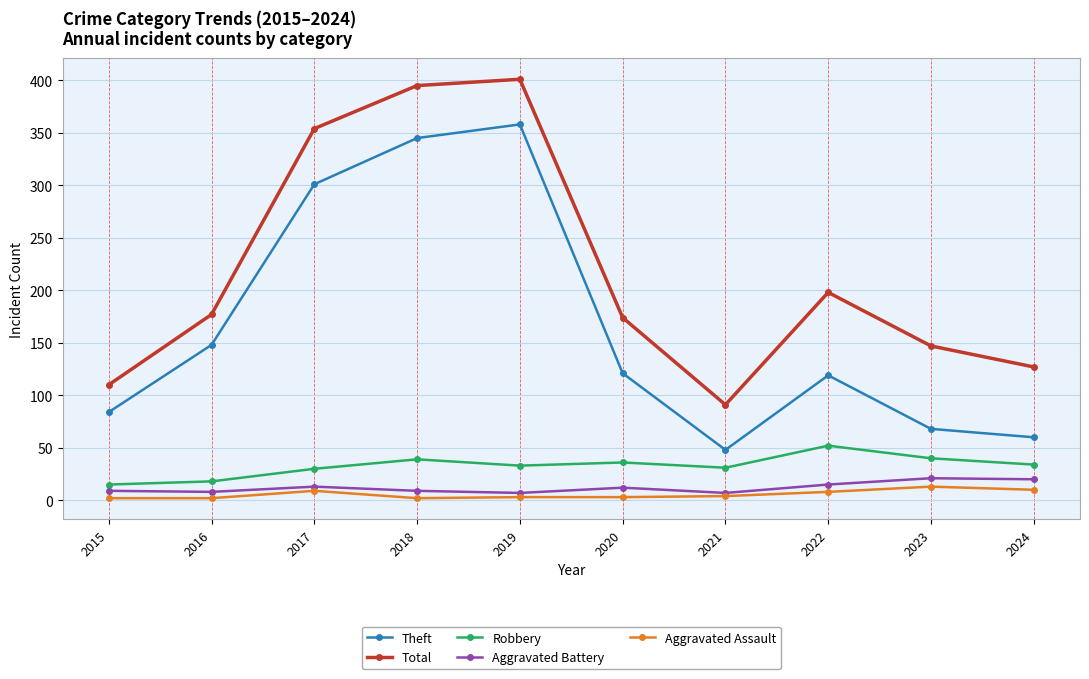

Does the chart display data point markers on the line(s)?

Yes